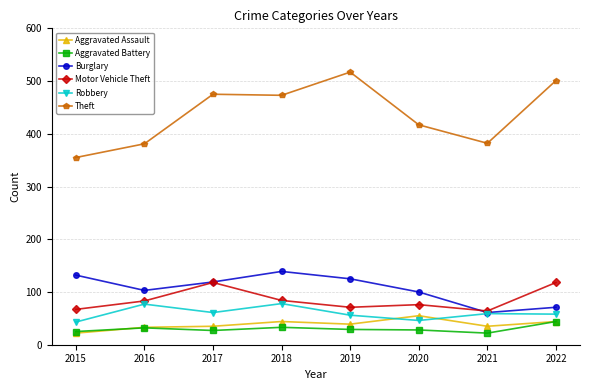

What value does the Burglary series have at 2018, to the nearest 5?

140